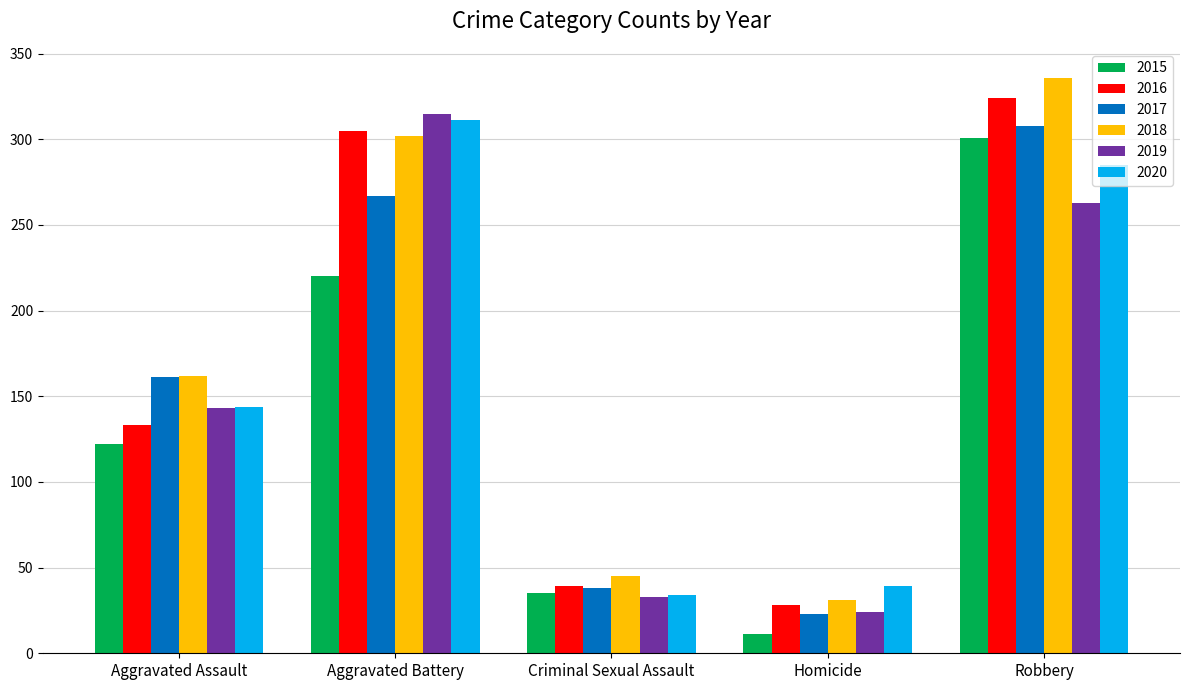

What is the value of the 2016 bar at the 4th from the left?

28